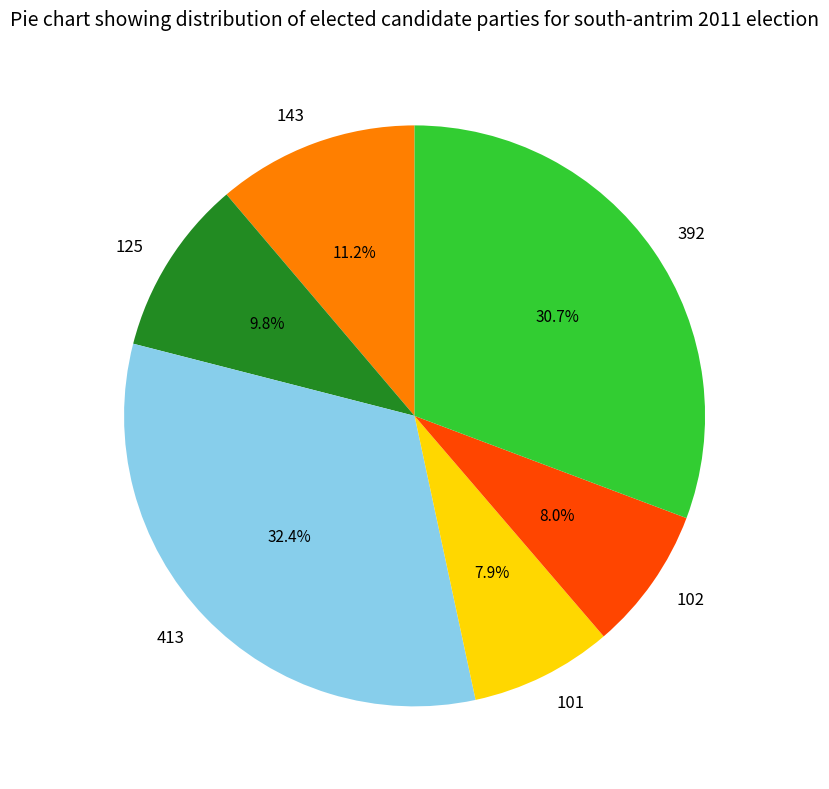

What is the total percentage of 143 and 125?

21.0%